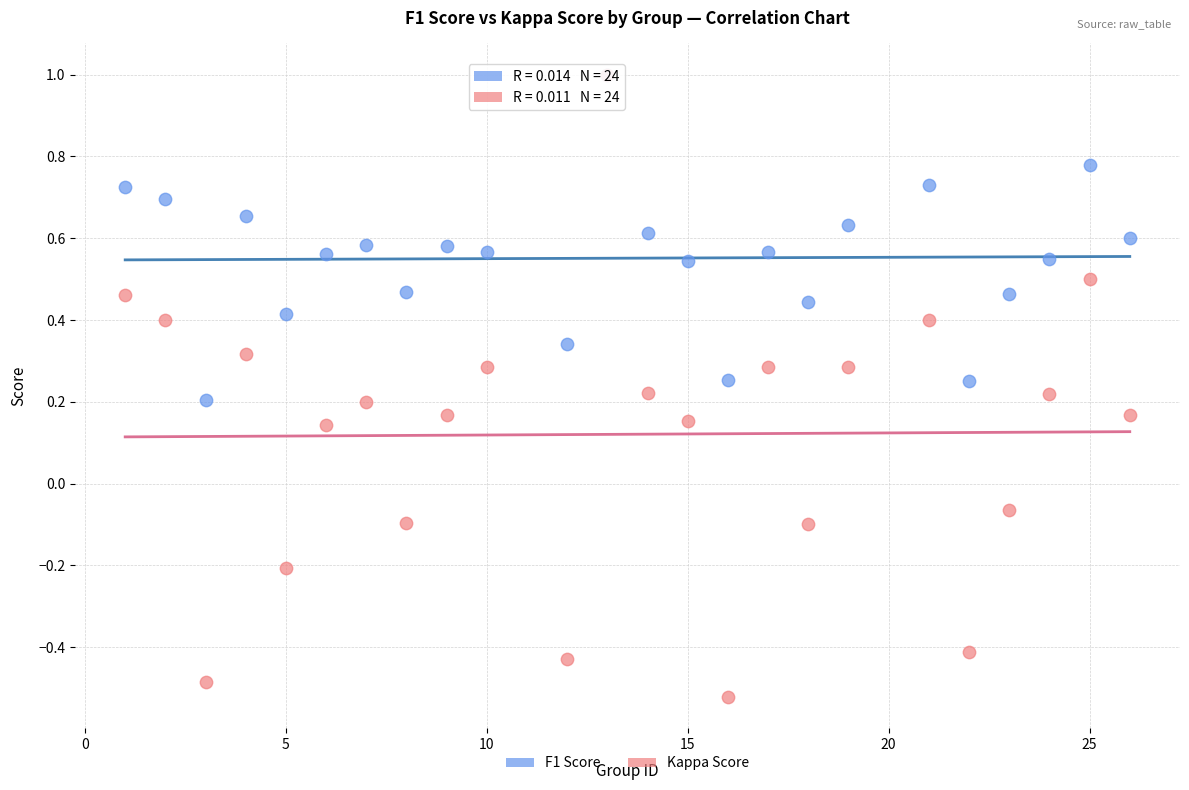

Which series has the largest Y range (max minus min)?

Kappa Score